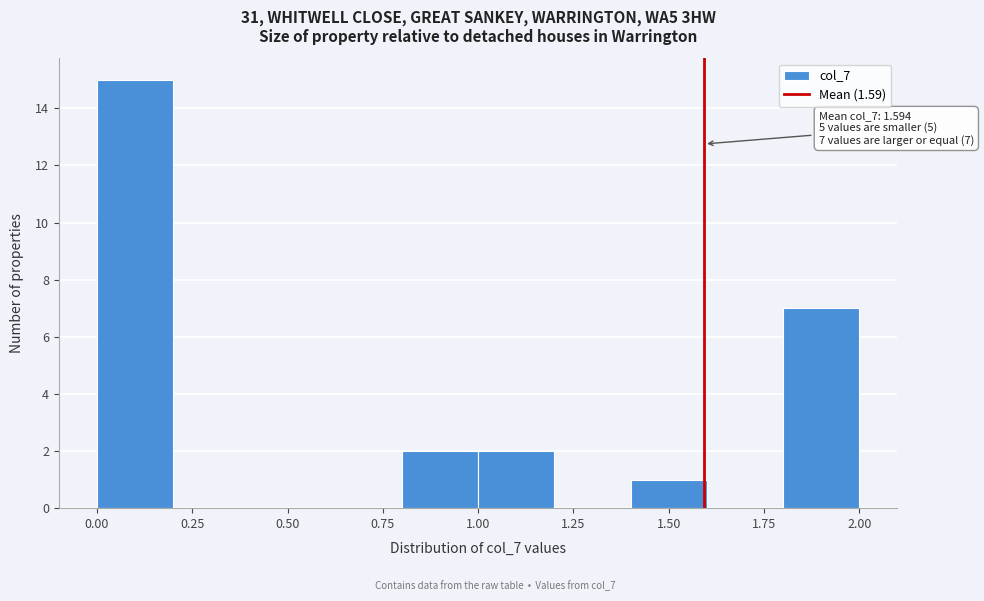

Over which range of the x-axis is the bar tallest?

0.0 to 0.2